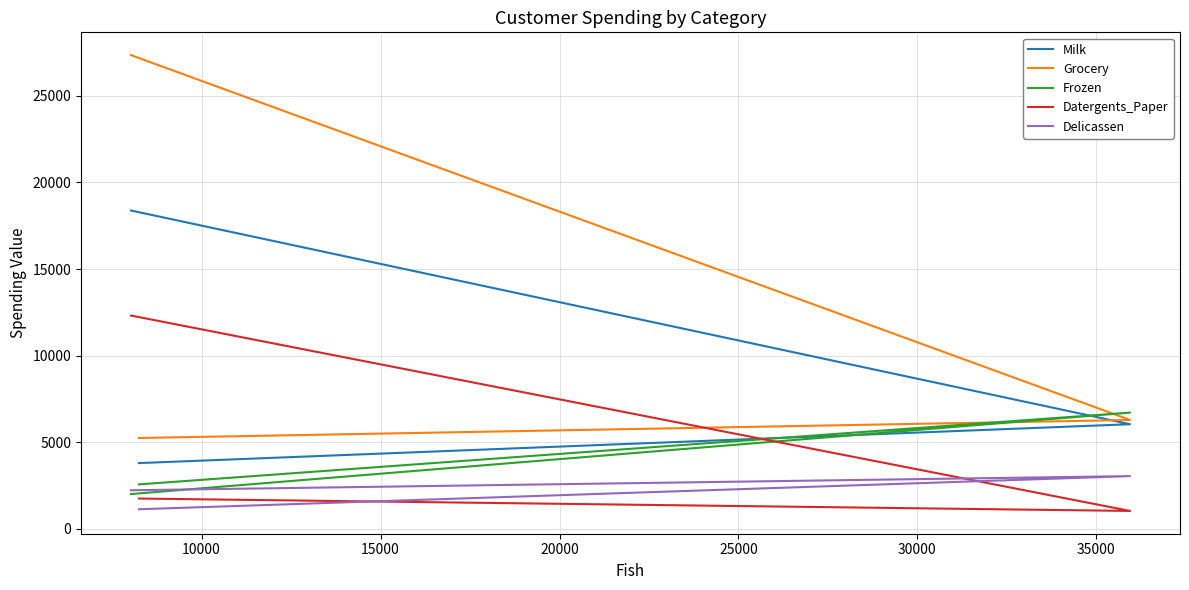

Count the number of categories in the chart.

3